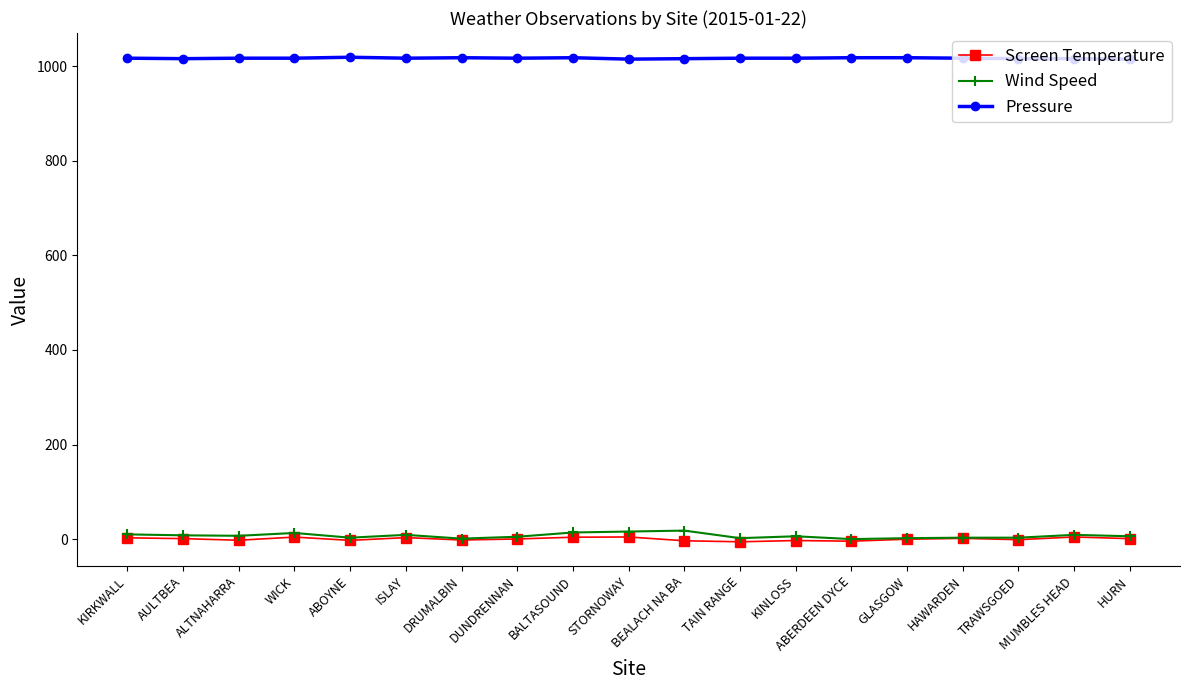

What is the sum of the Pressure values at KINLOSS and KIRKWALL?

2034.0